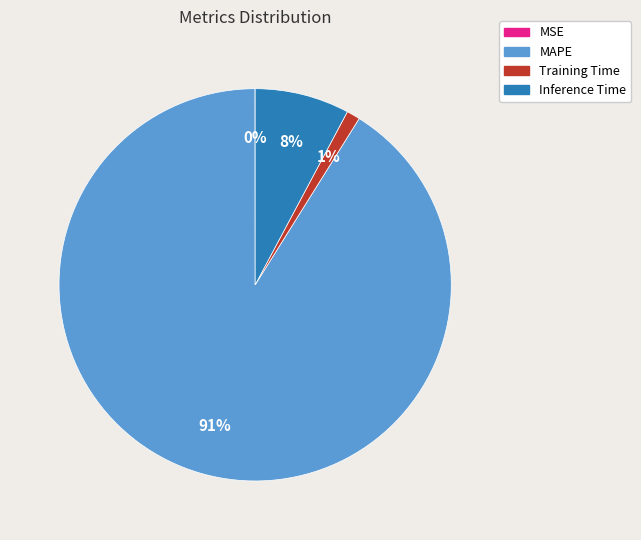

Which slice is the largest?

MAPE